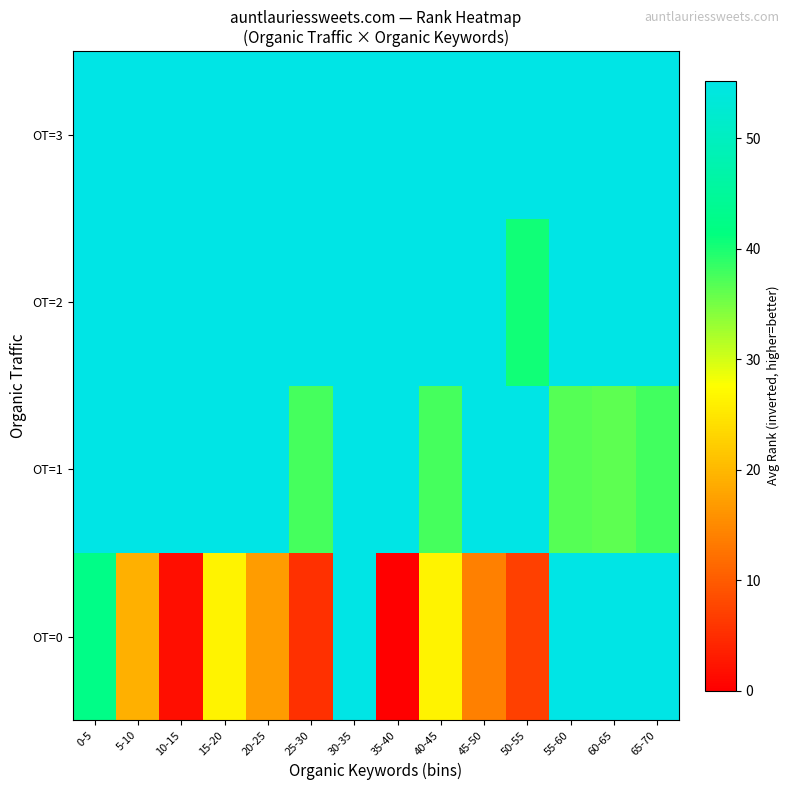

At 25-30, list the series in order from smallest to largest.

OT=0, OT=1, OT=2, OT=3